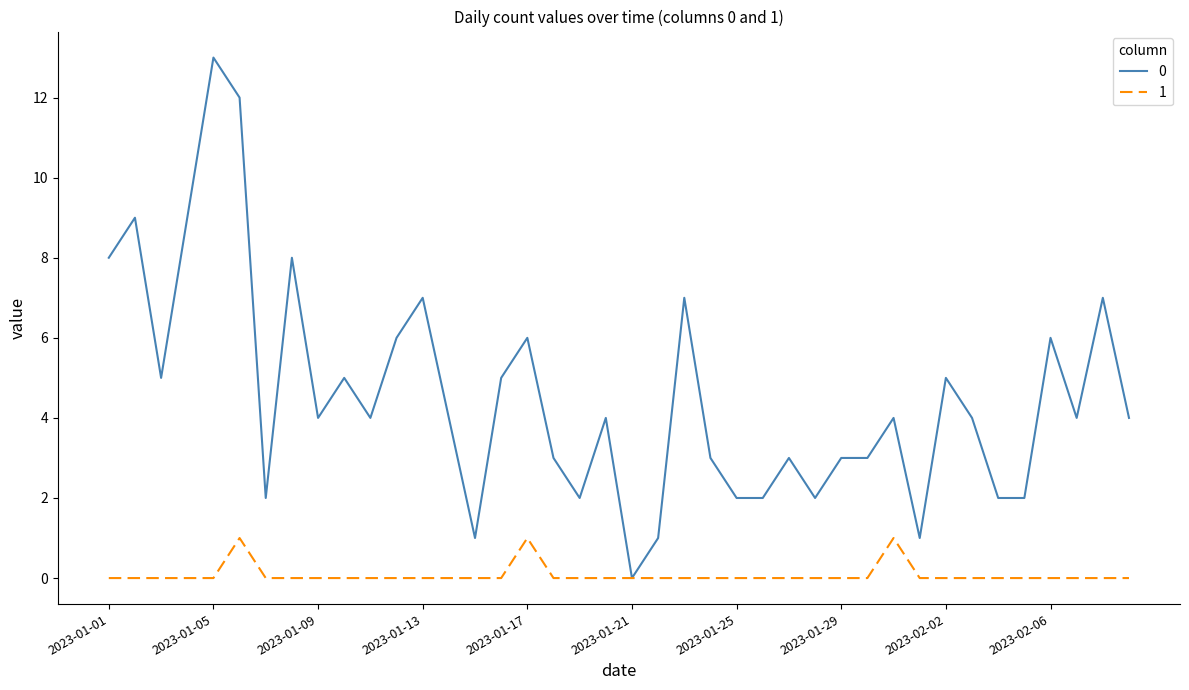

Rank the series by their maximum value, from highest to lowest.

0, 1